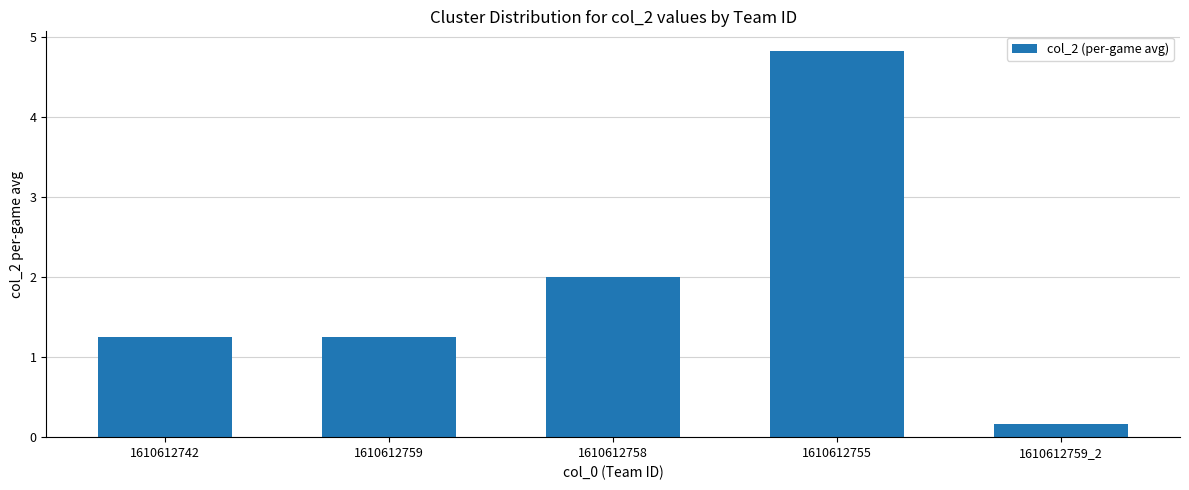

The chart shows a value of 1.1 at 1610612758. True or false?

False